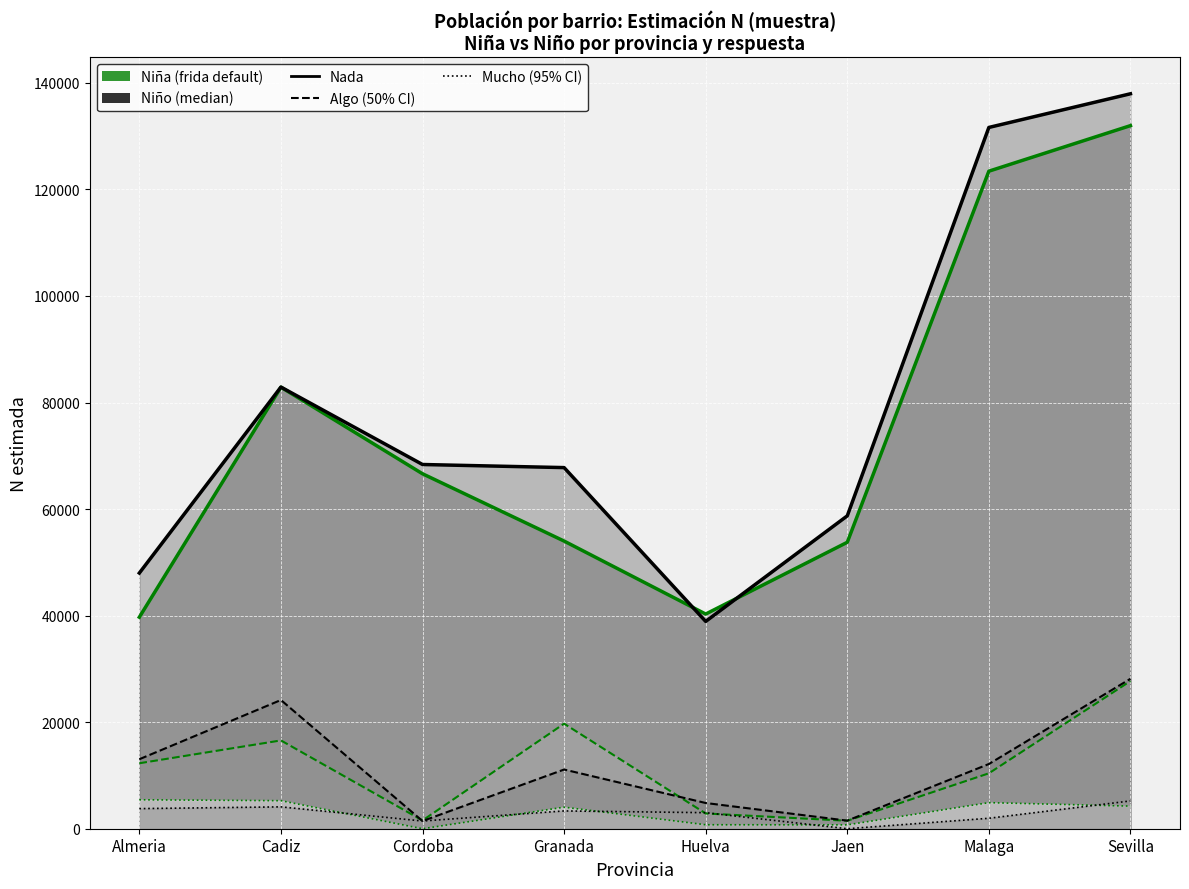

Reading right to left, list all the values displayed in this chart.

Nada_Nina (line): 131972	123423	53765	40293	53995	66627	82881	39705
Nada_Nino (line): 137954	131633	58728	38914	67784	68366	82899	47991
Algo_Nina (line): 27722	10401	1494	2861	19720	1551	16573	12289
Algo_Nino (line): 28146	12144	1517	4828	11111	1446	24157	13044
Mucho_Nina (line): 4246	4893	726	746	4046	0	5259	5433
Mucho_Nino (line): 5214	1962	0	3010	3339	1442	4104	3774